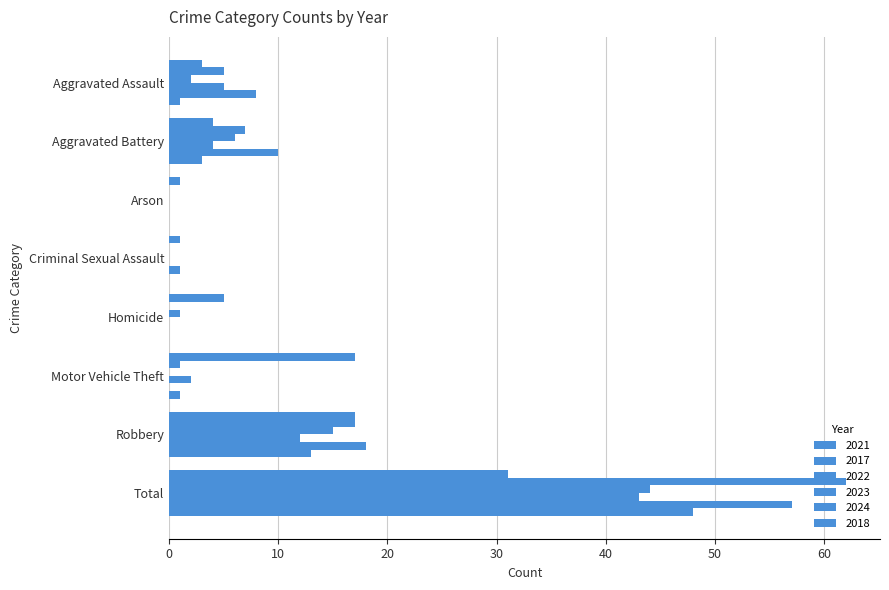

How many categories are shown in the chart?

8